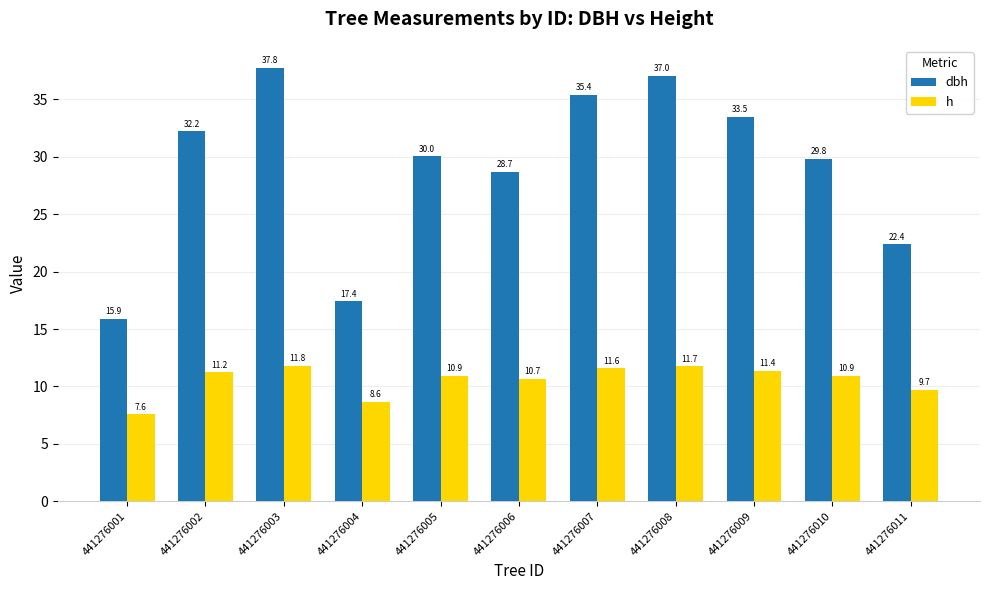

What are all the series names shown in the legend?

dbh, h